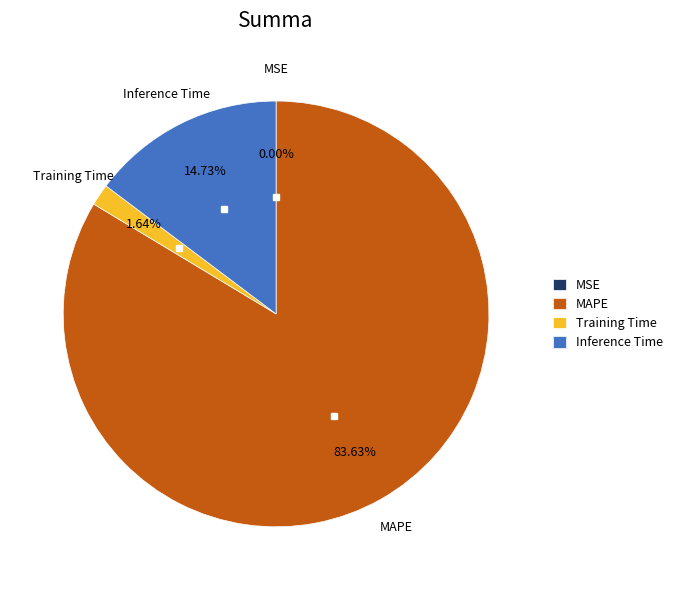

Count the number of slices in the pie.

5